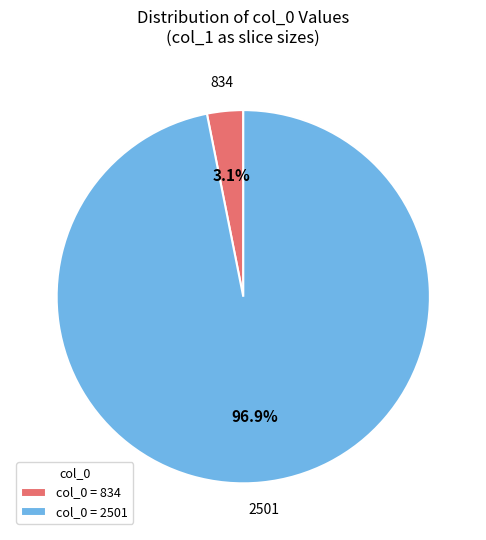

How many slices are in this pie chart?

2